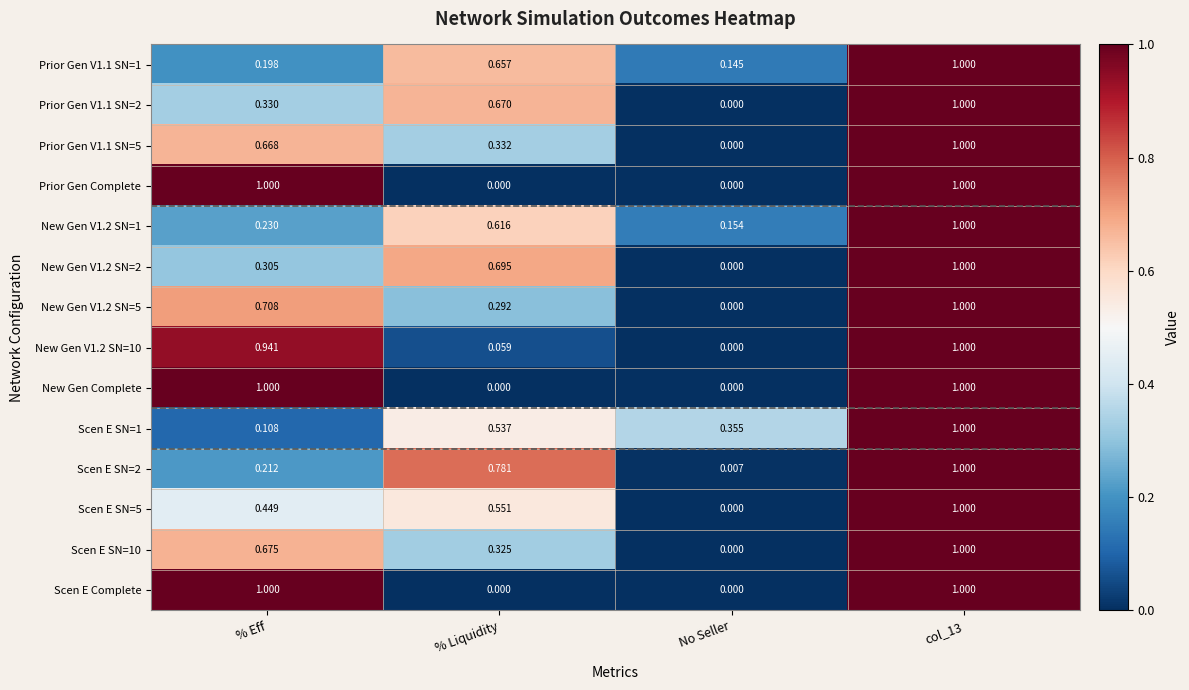

At which label is Scen E SN=5 closest to 0?

No Seller